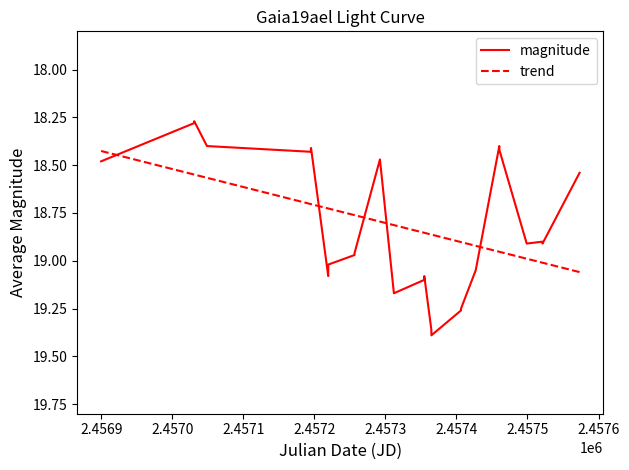

True or false: trend and magnitude cross at least once.

True